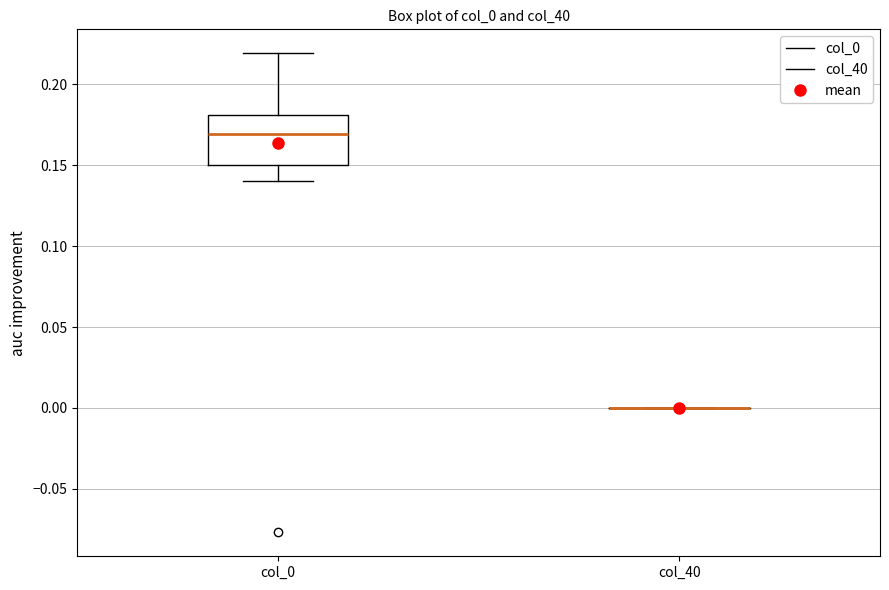

Comparing the boxes themselves (not the whiskers), which one is the tallest?

col_0